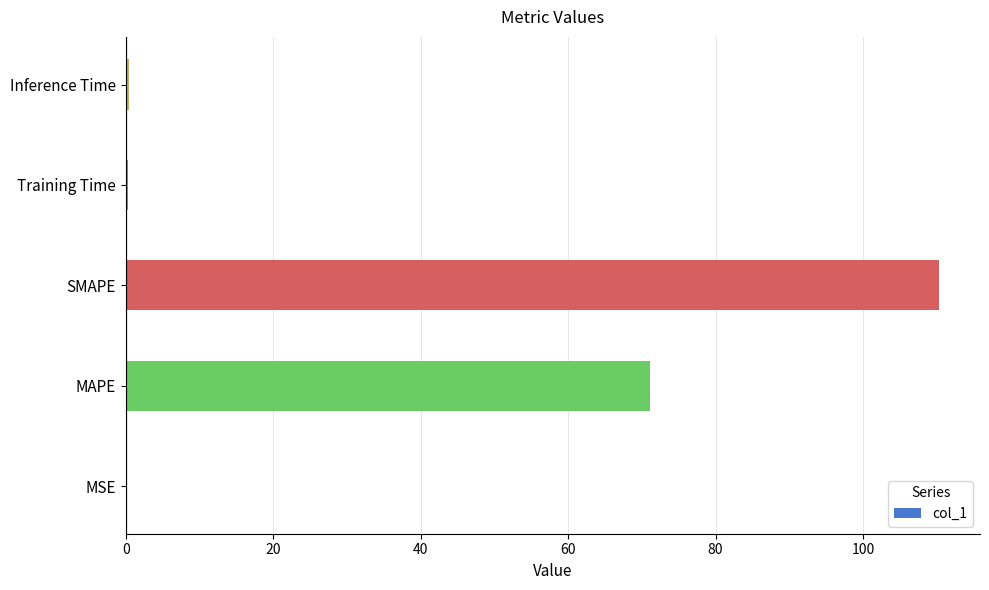

At which label is the value closest to 55?

MAPE